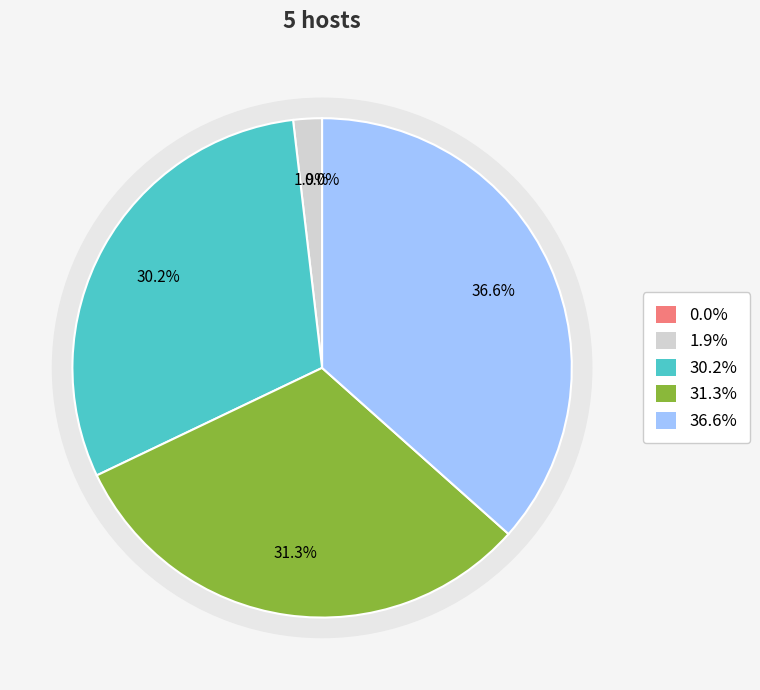

To the nearest percent, what is the combined percentage of 12 and 2?

68%